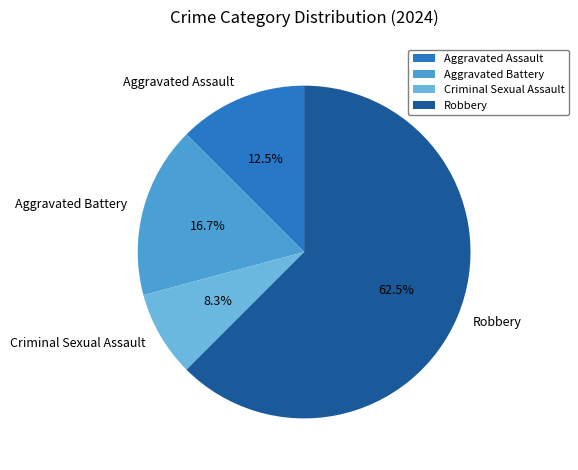

How many segments does this pie chart have?

4